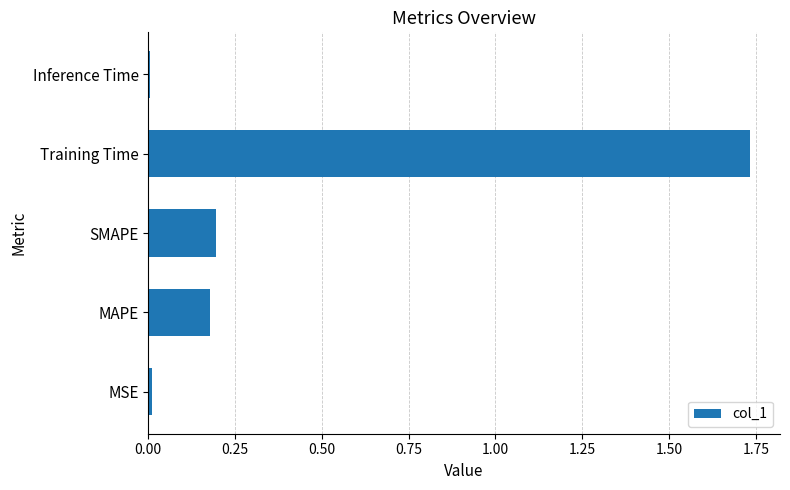

What is the sum of all values?

2.1